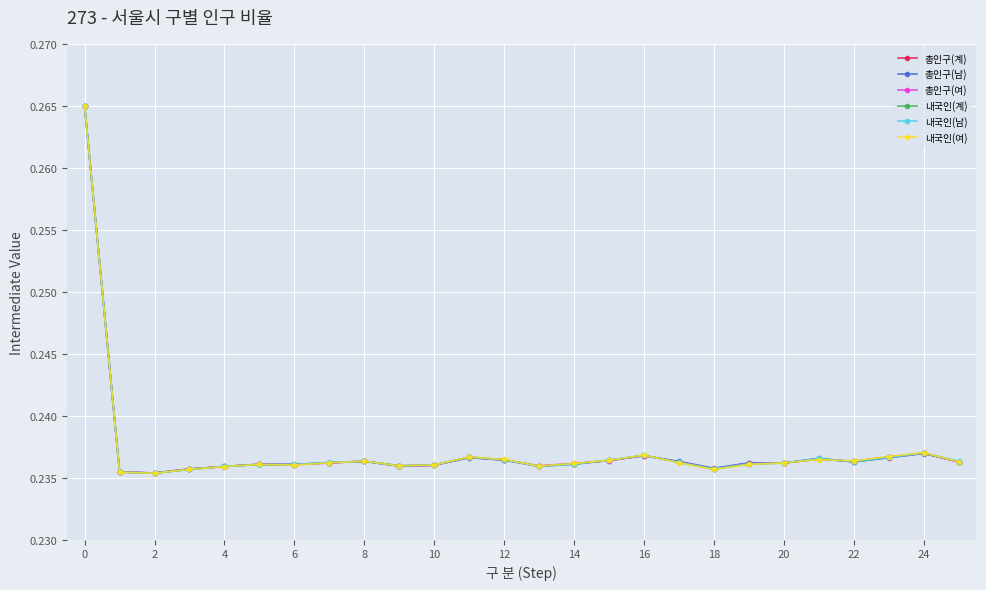

What are all the series names shown in the legend?

총인구(계), 총인구(남), 총인구(여), 내국인(계), 내국인(남), 내국인(여)